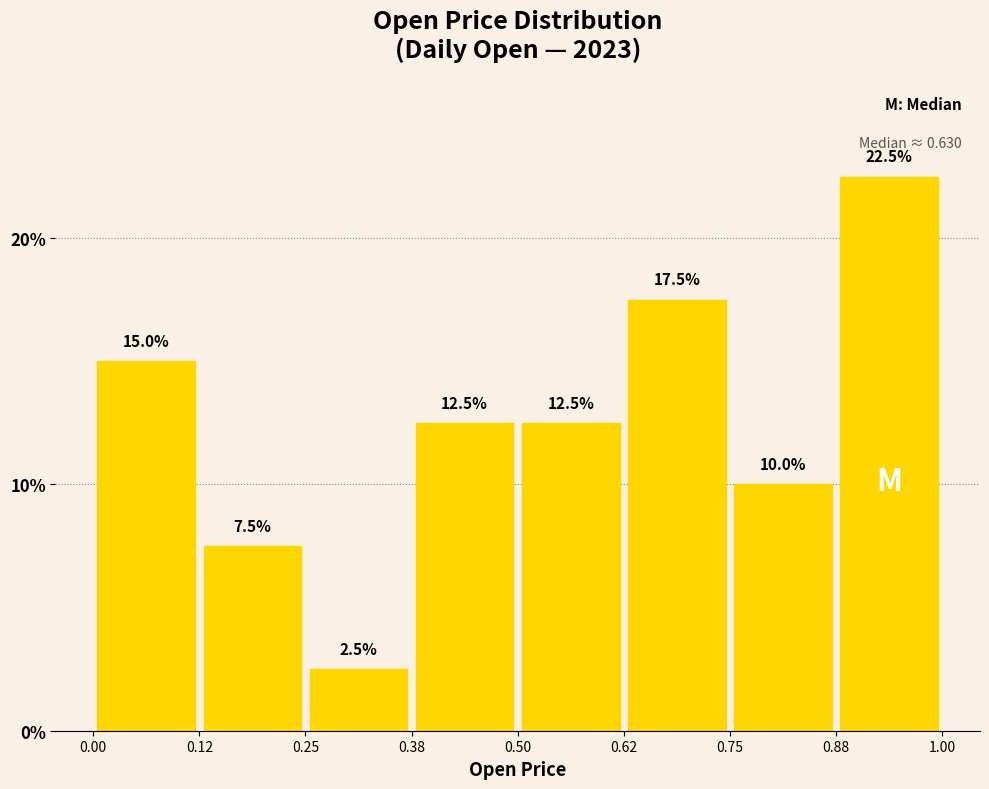

What is the height of the bar covering 0.38 to 0.50 on the x-axis?

12.5